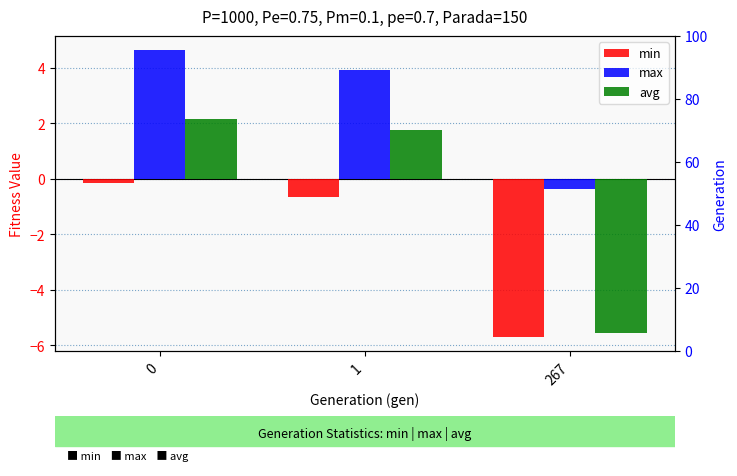

Between 0 and 267, which series saw the biggest shift?

avg